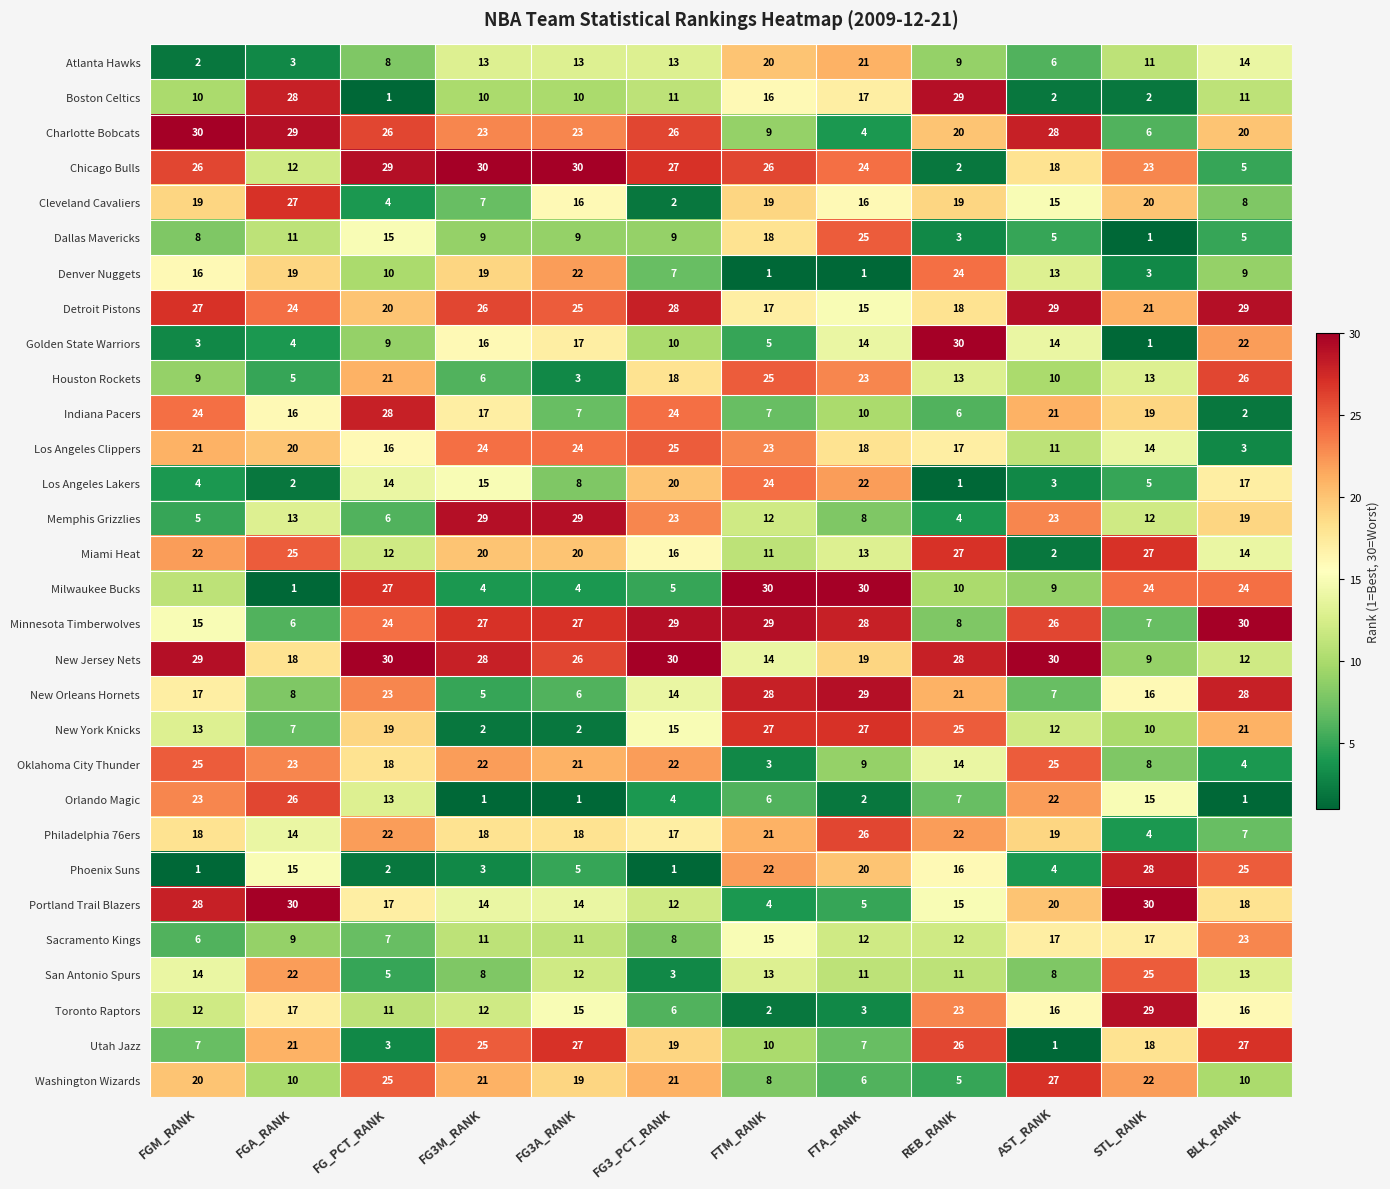

At FTA_RANK, list the series in order from largest to smallest.

Milwaukee Bucks, New Orleans Hornets, Minnesota Timberwolves, New York Knicks, Philadelphia 76ers, Dallas Mavericks, Chicago Bulls, Houston Rockets, Los Angeles Lakers, Atlanta Hawks, Phoenix Suns, New Jersey Nets, Los Angeles Clippers, Boston Celtics, Cleveland Cavaliers, Detroit Pistons, Golden State Warriors, Miami Heat, Sacramento Kings, San Antonio Spurs, Indiana Pacers, Oklahoma City Thunder, Memphis Grizzlies, Utah Jazz, Washington Wizards, Portland Trail Blazers, Charlotte Bobcats, Toronto Raptors, Orlando Magic, Denver Nuggets